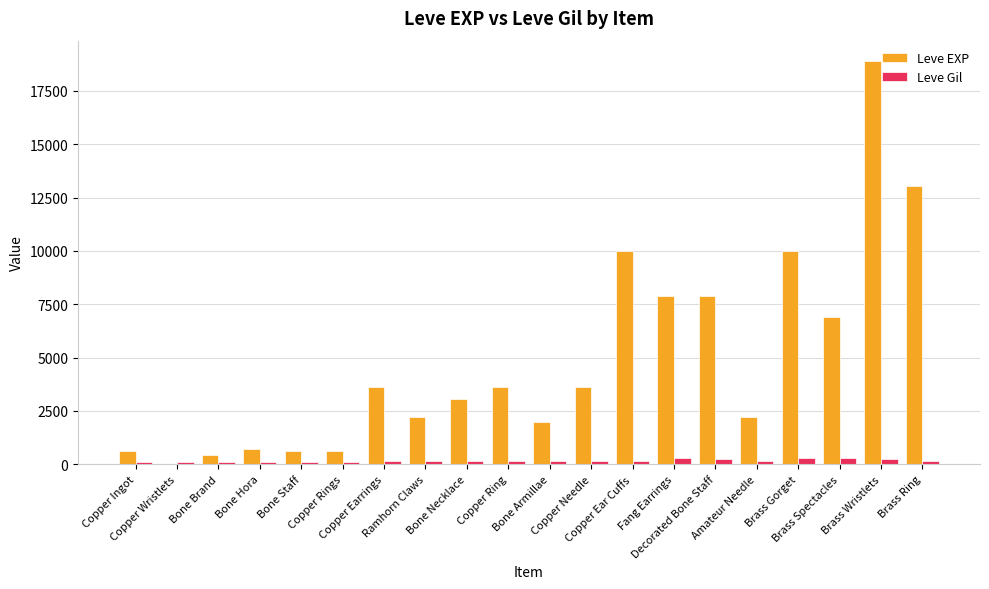

What is the greatest value displayed?

18910